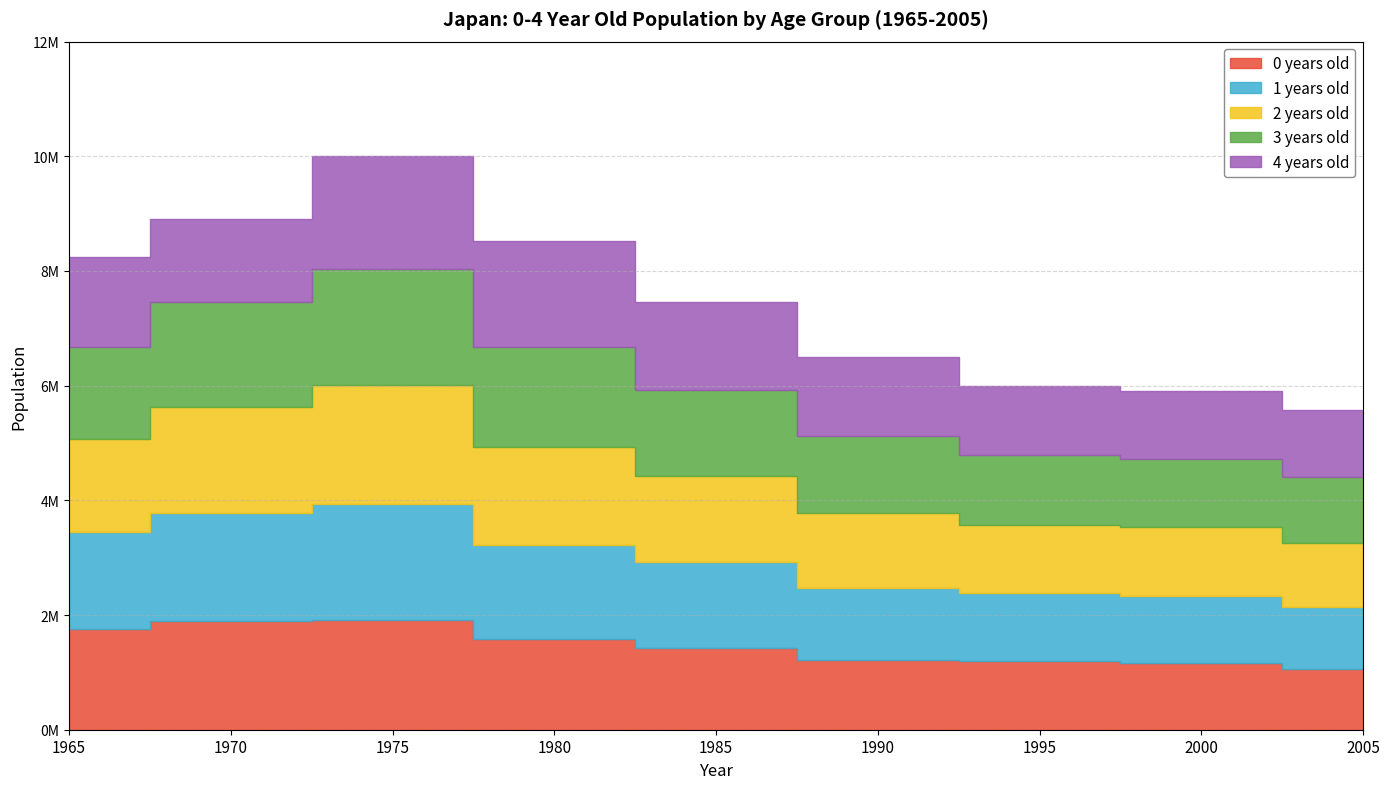

What is the sum of the 2 years old values at 2000 and 1980?

2898212